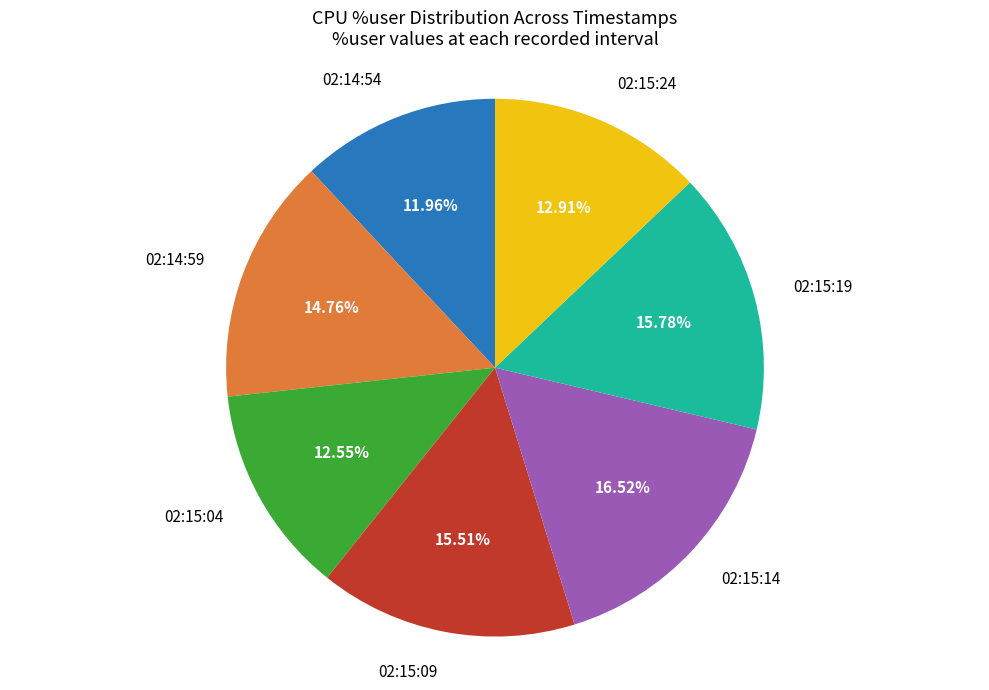

Between 02:15:19 and 02:15:14, which is larger?

02:15:14